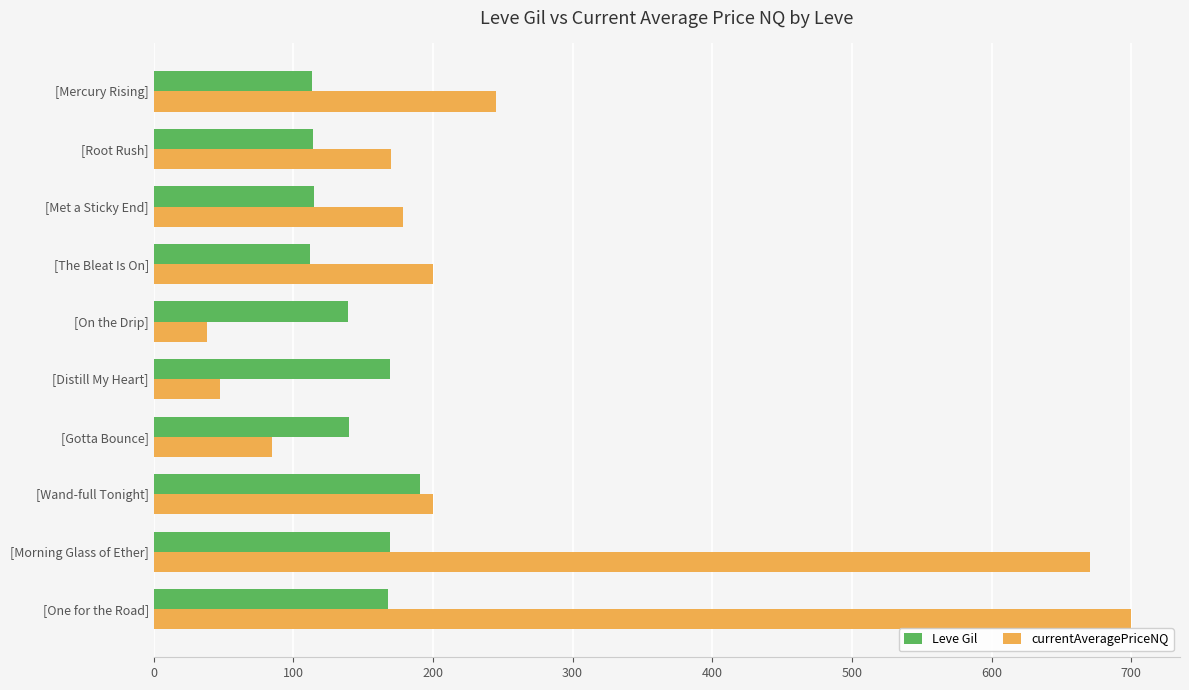

Is it true that Leve Gil equals 140.0 at [Gotta Bounce]?

True